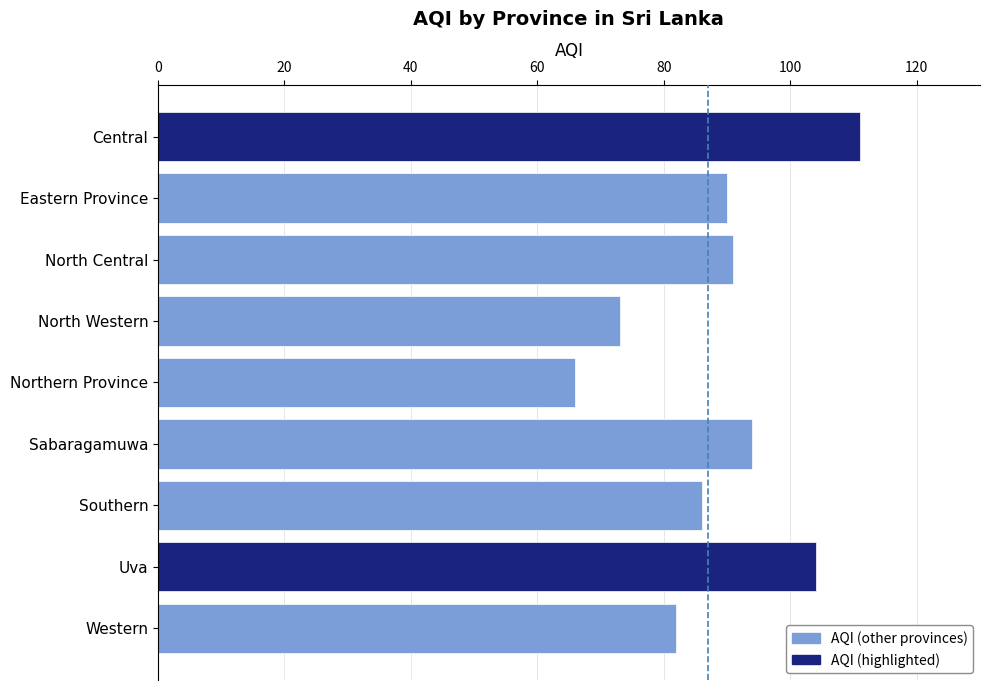

What is the label of the 8th bar from the bottom?

Eastern Province